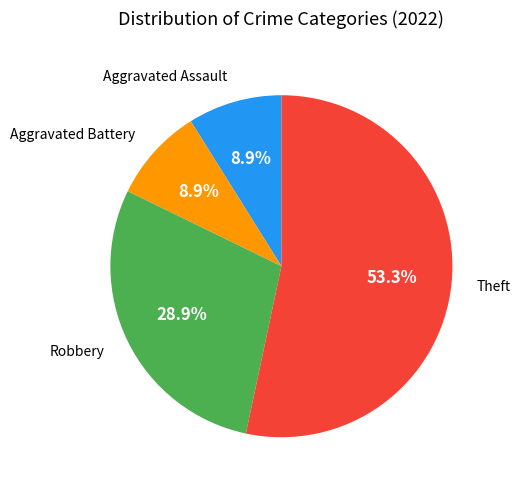

Is there a majority slice in this chart?

Yes